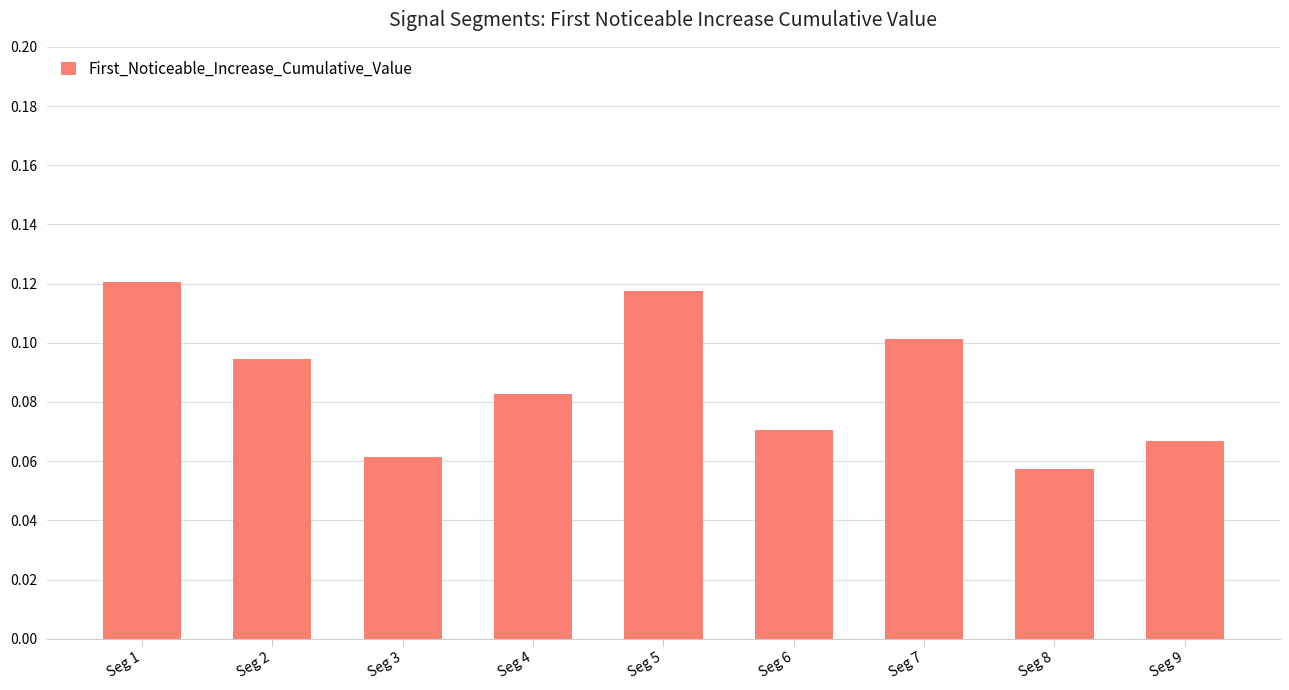

The chart shows a value of 0.1 at Seg 5. True or false?

True